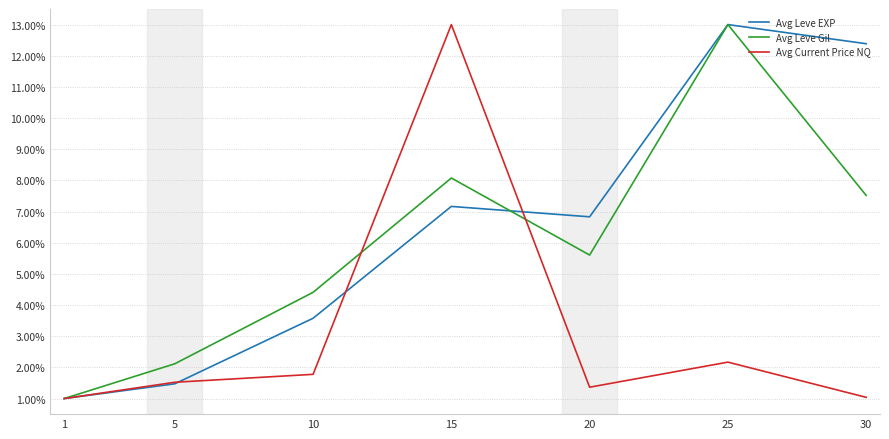

Is the value of Avg Leve Gil at 10 greater than the value of Avg Leve EXP at 10?

Yes